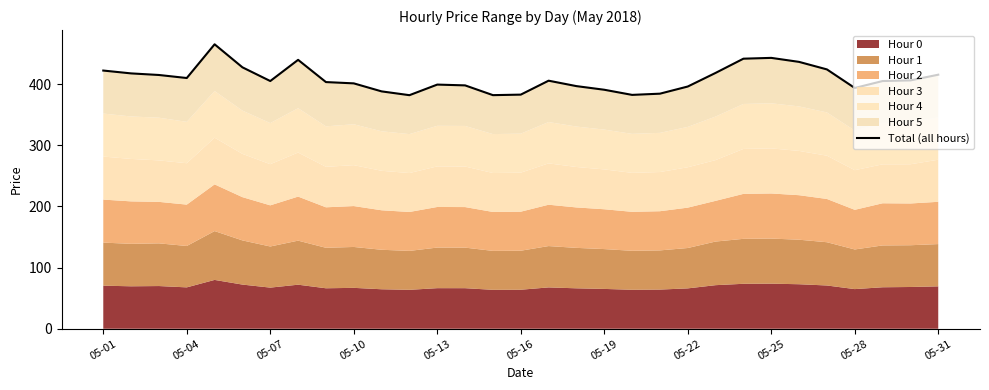

Does the chart have visible grid lines?

No